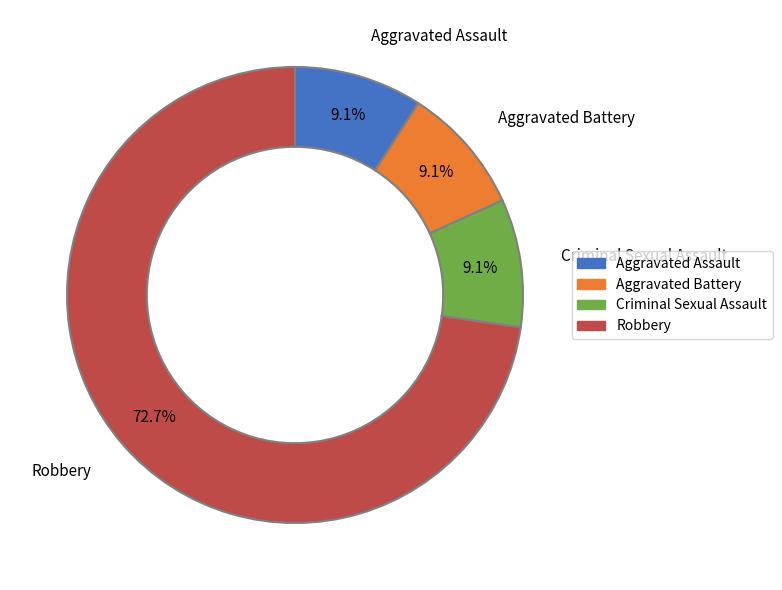

Is there a majority slice in this chart?

Yes